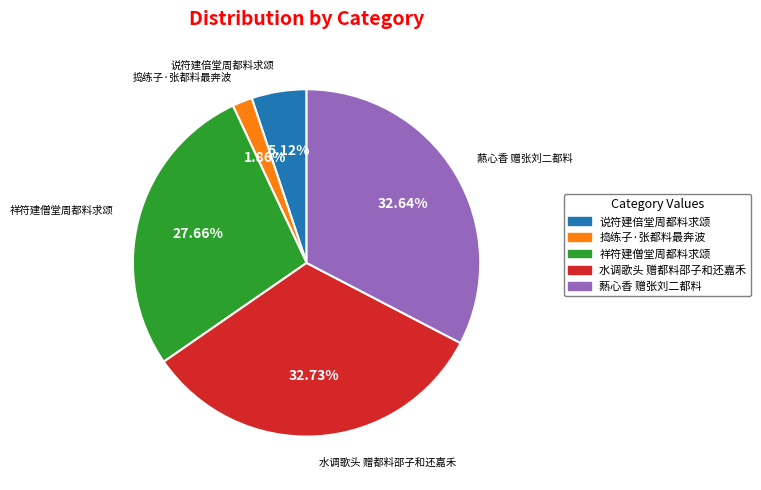

What percentage is the 水调歌头 赠都料邵子和还嘉禾 slice, to the nearest percent?

33%